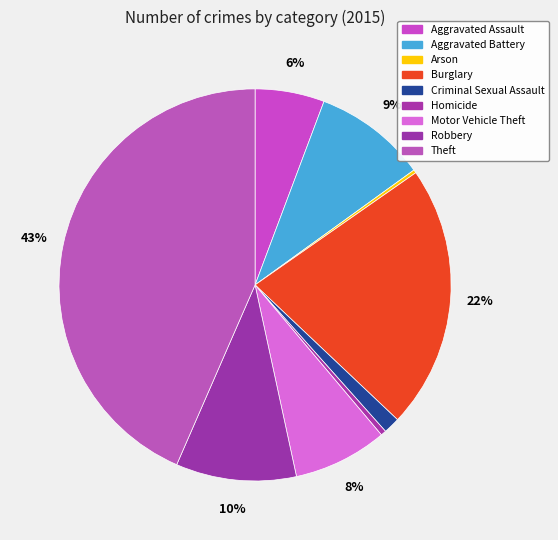

Which slice is the smallest?

Arson